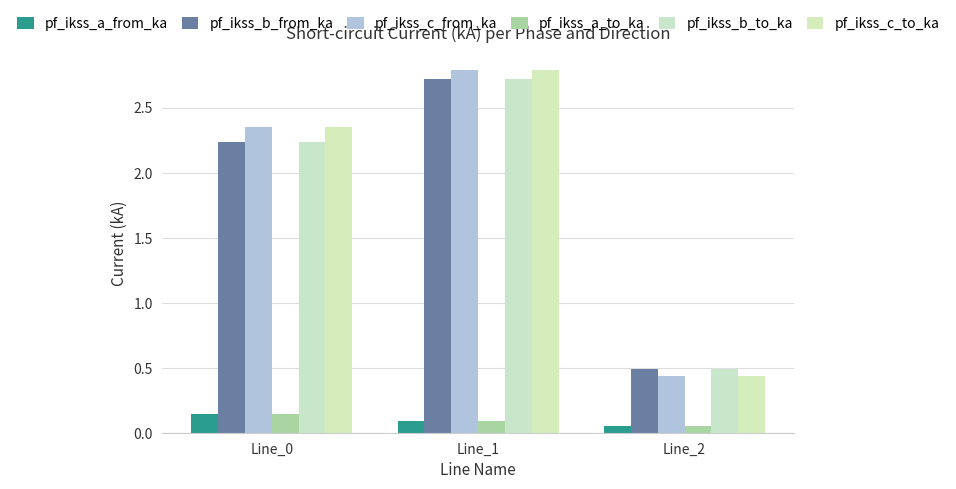

Is the value of pf_ikss_a_from_ka at Line_0 greater than the value of pf_ikss_c_from_ka at Line_1?

No